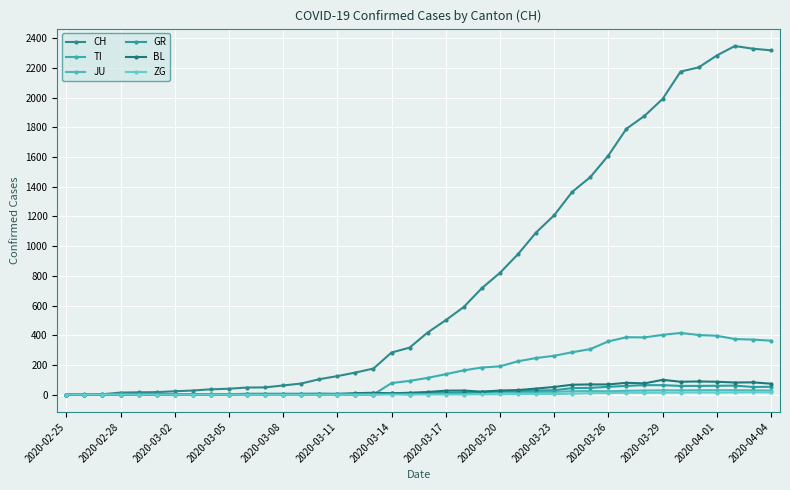

How many lines are shown in the chart?

6